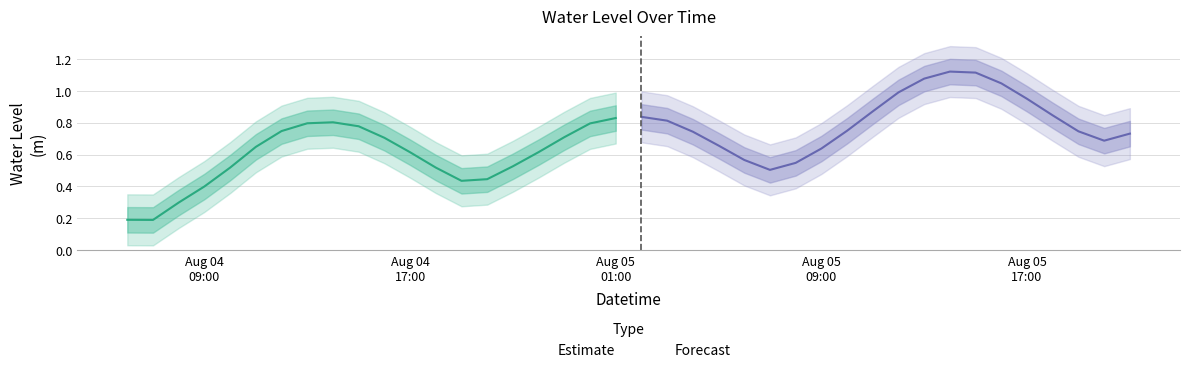

At which category does the chart reach its minimum across all series?

2024-08-04 07:00:00